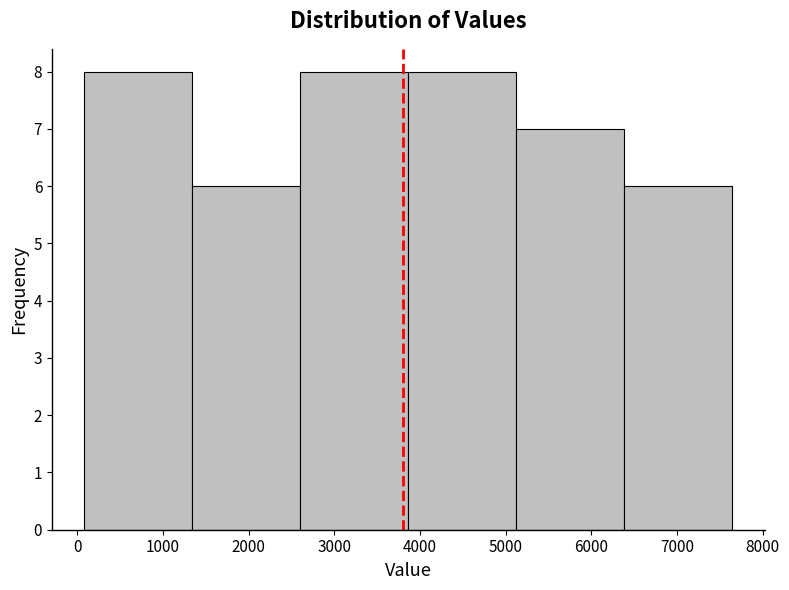

What is the height of the bar covering 100 to 1300 on the x-axis? Neither the bar edges nor the heights are printed on the chart, so give them approximately, as read against the axes.

8